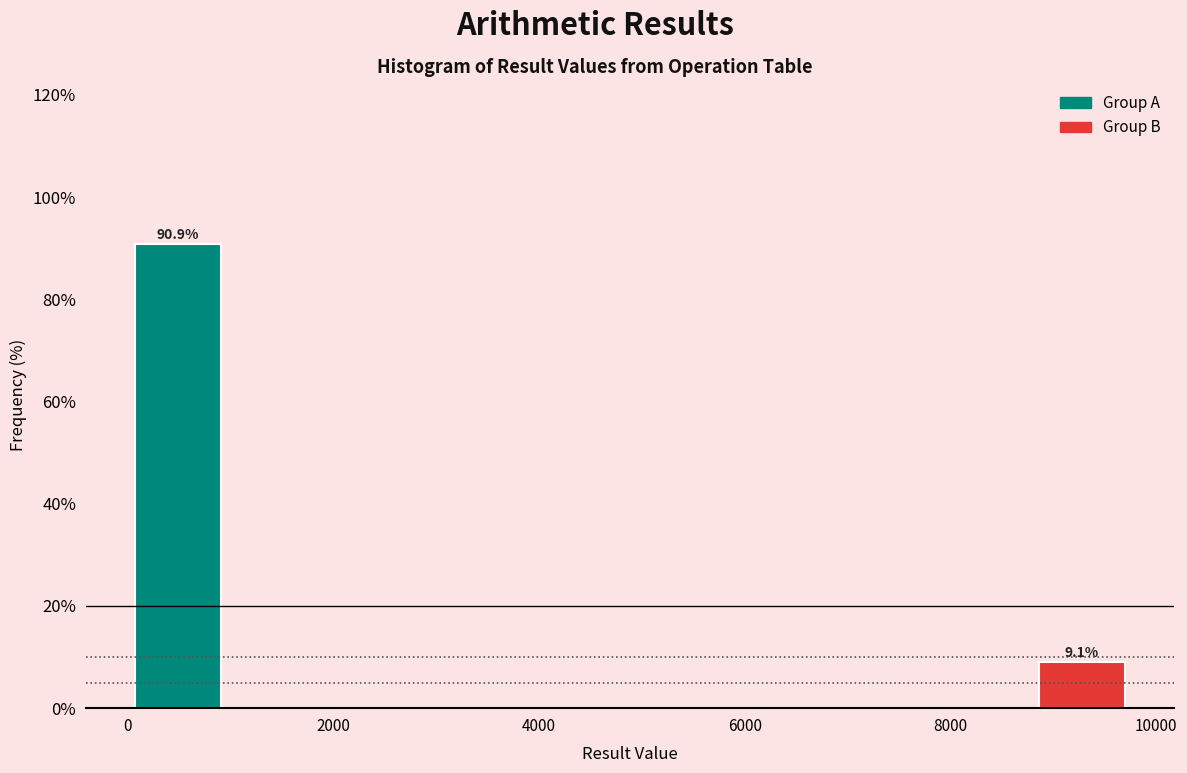

Over which range of the x-axis is the bar tallest?

0 to 1000